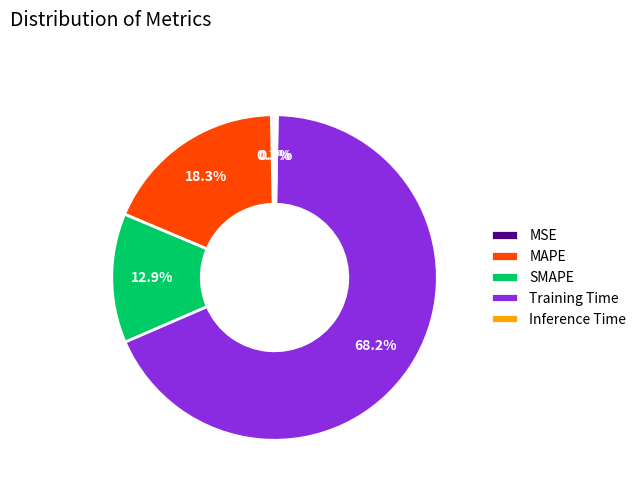

True or false: Training Time accounts for 68% of the total.

True